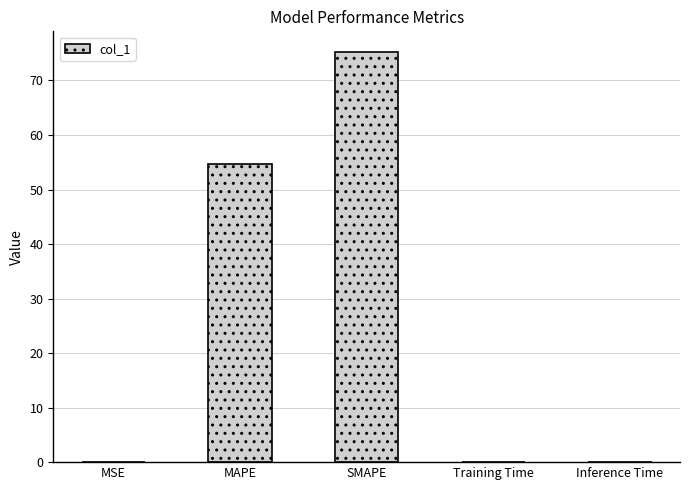

Which label corresponds to the largest value in the chart?

SMAPE